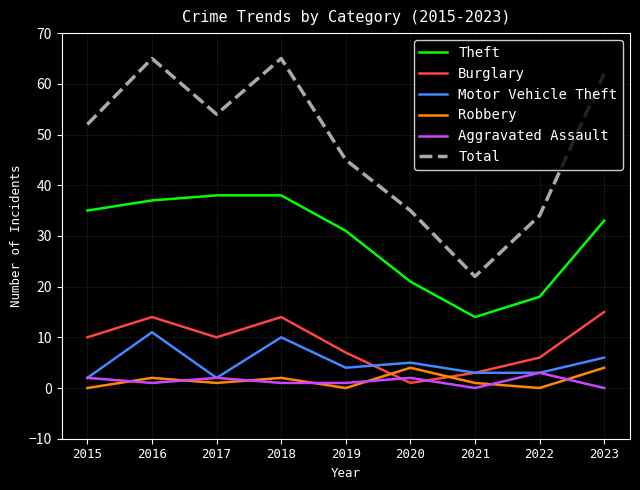

Which series changed the most between 2018 and 2022?

Total